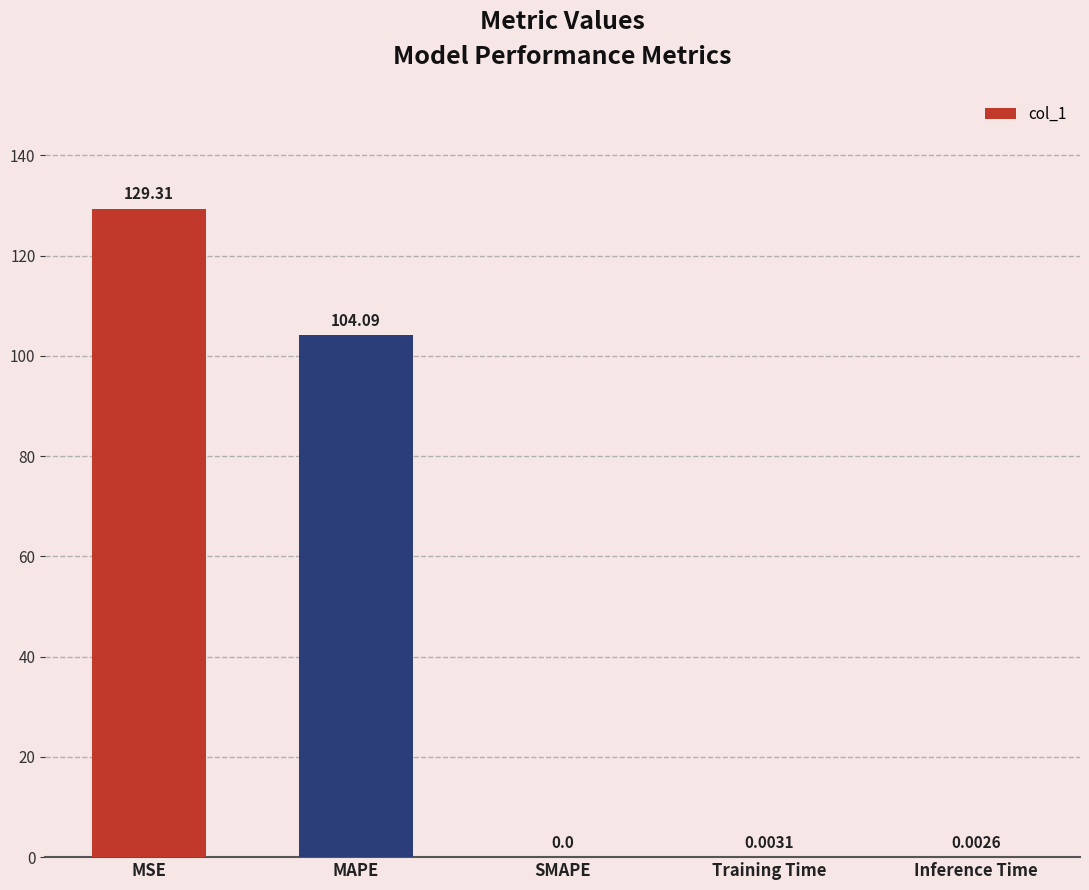

What is the change in value from MSE to SMAPE?

-129.3